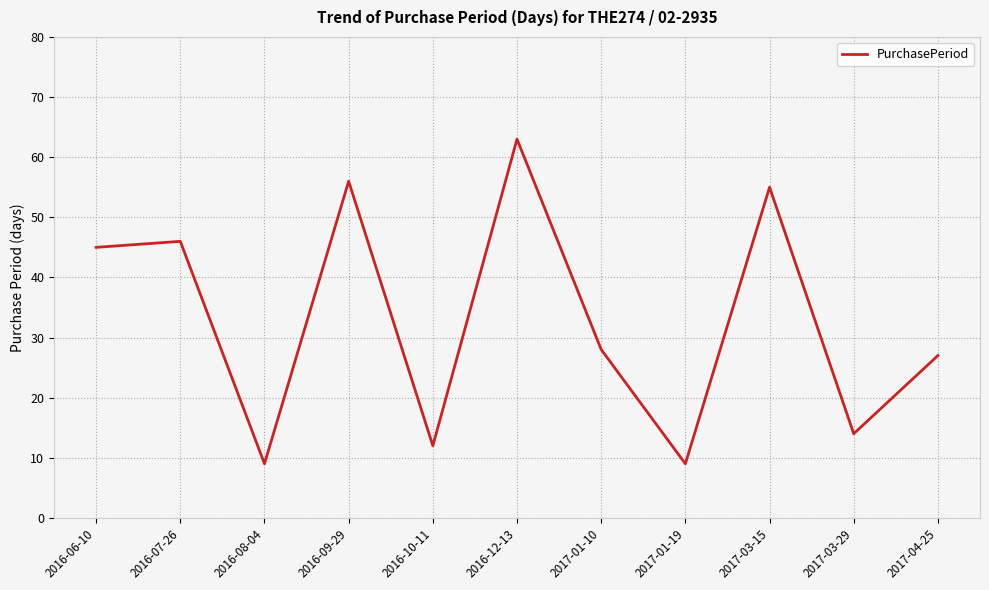

What is the ratio of the value at 2017-03-15 to the value at 2017-04-25?

2.0